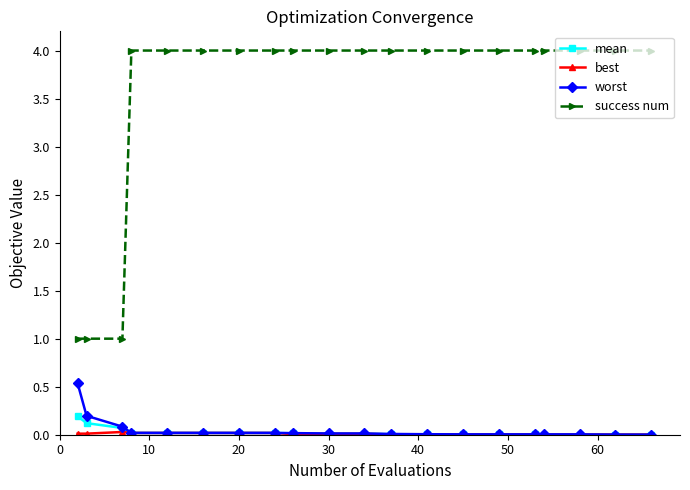

True or false: worst and success num intersect in this chart.

False